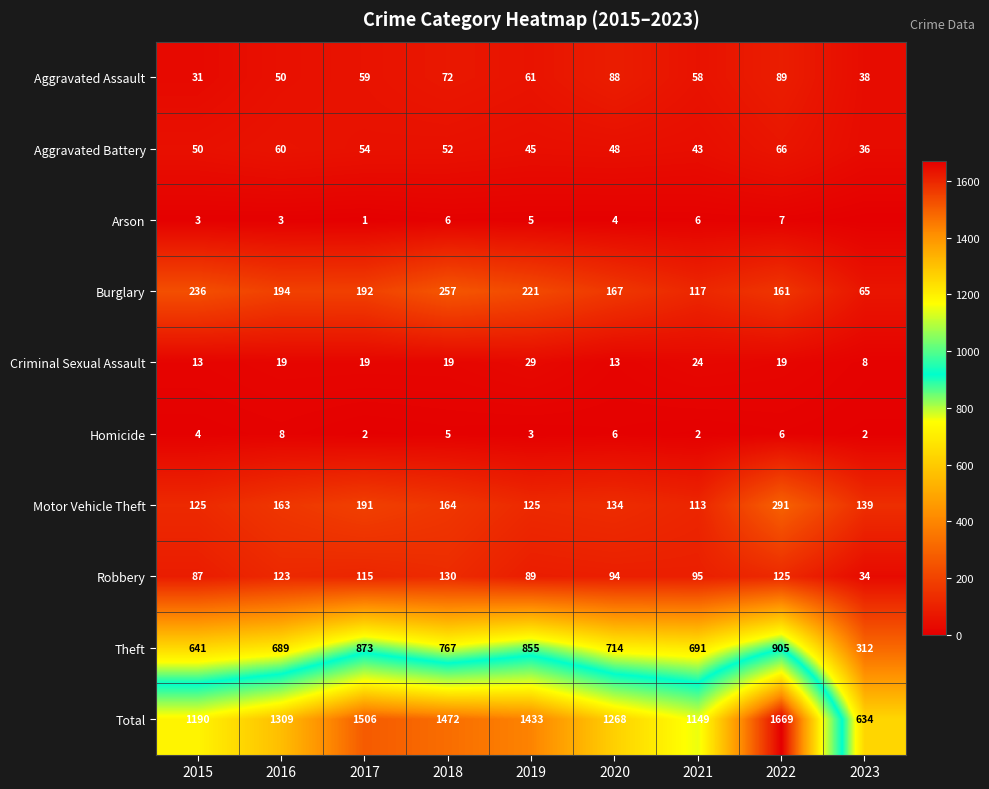

What is the difference between the second highest and second lowest values in the Criminal Sexual Assault series?

11